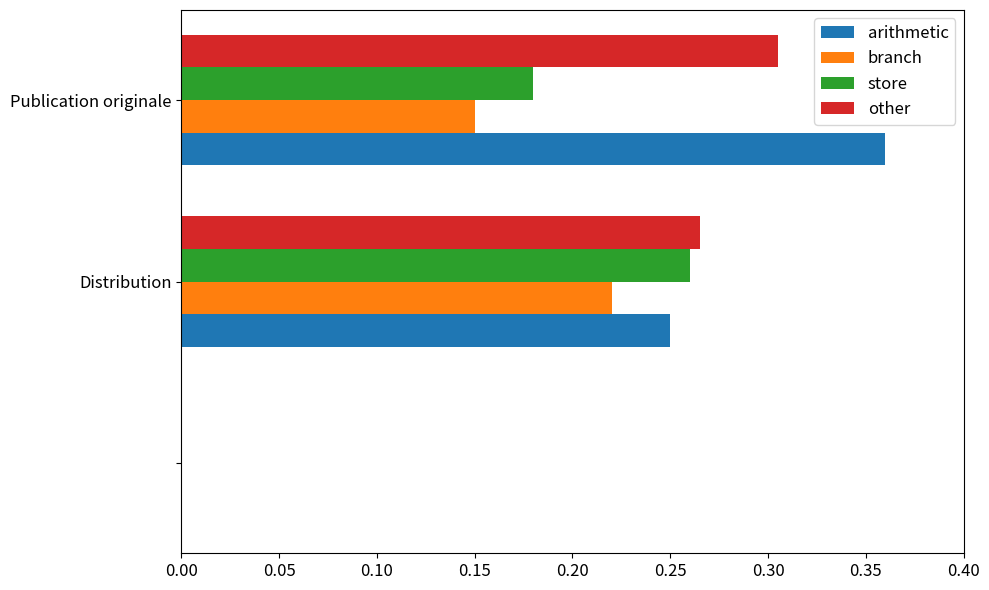

How many categories are shown in the chart?

3